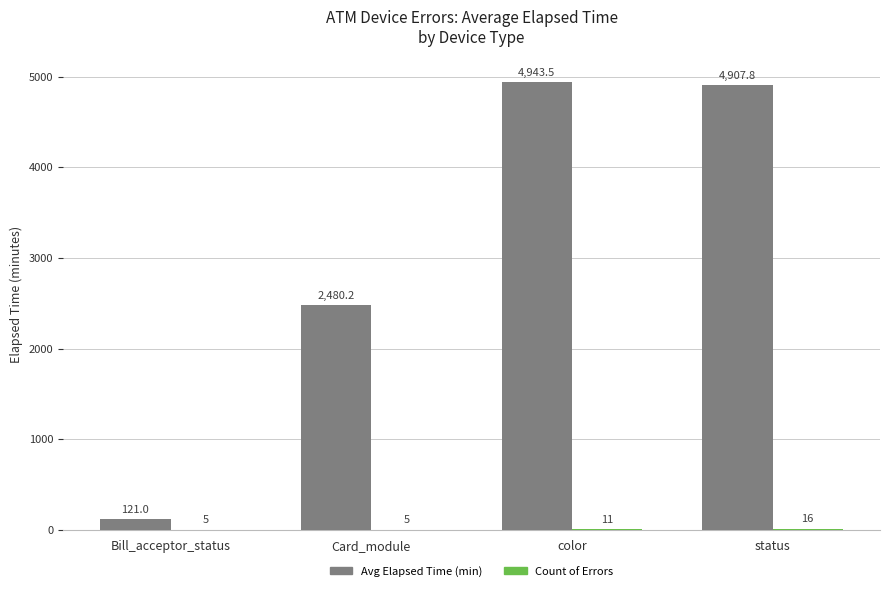

What is the greatest value displayed?

4943.5